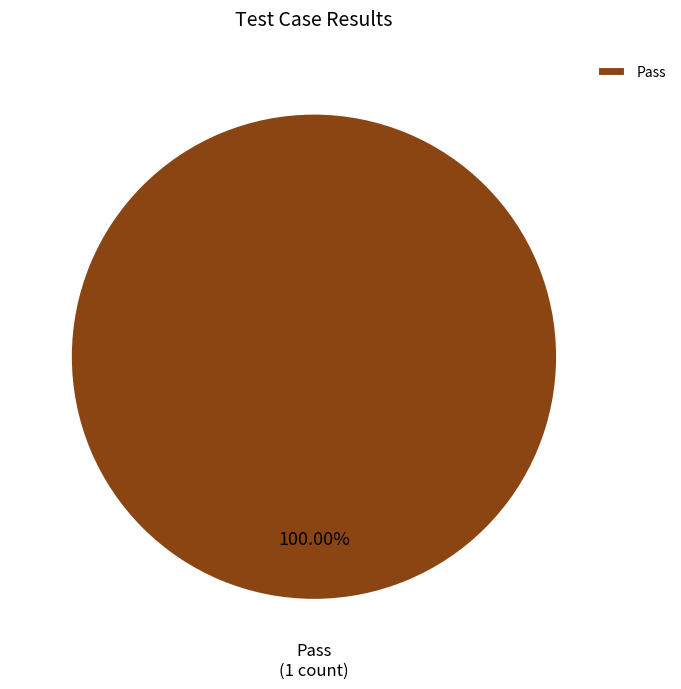

Is there a majority slice in this chart?

Yes